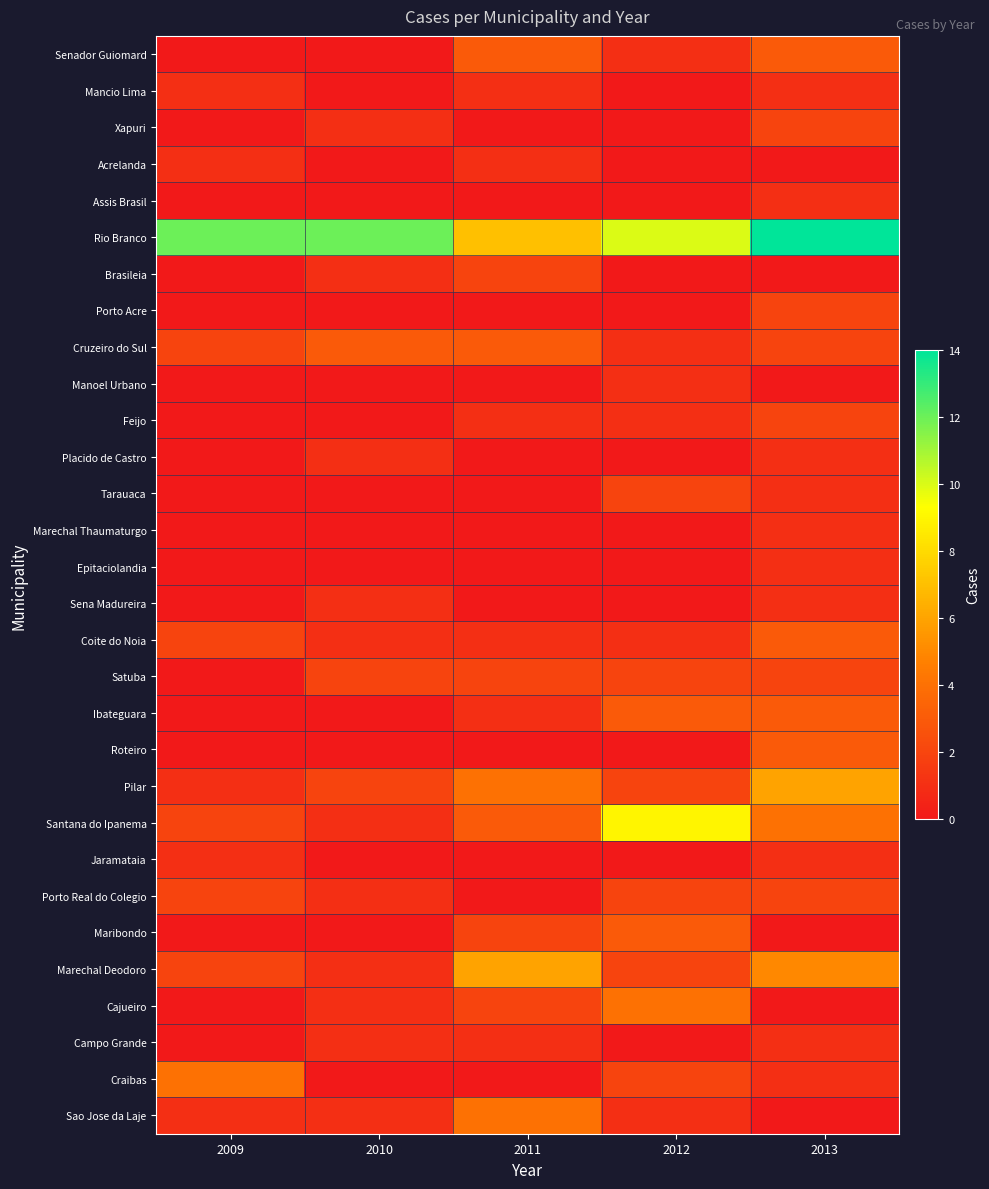

Reading right to left, what are all the values shown in this chart?

Senador Guiomard: 2013=3	2012=1	2011=3	2010=0	2009=0
Mancio Lima: 2013=1	2012=0	2011=1	2010=0	2009=1
Xapuri: 2013=2	2012=0	2011=0	2010=1	2009=0
Acrelanda: 2013=0	2012=0	2011=1	2010=0	2009=1
Assis Brasil: 2013=1	2012=0	2011=0	2010=0	2009=0
Rio Branco: 2013=14	2012=10	2011=7	2010=12	2009=12
Brasileia: 2013=0	2012=0	2011=2	2010=1	2009=0
Porto Acre: 2013=2	2012=0	2011=0	2010=0	2009=0
Cruzeiro do Sul: 2013=2	2012=1	2011=3	2010=3	2009=2
Manoel Urbano: 2013=0	2012=1	2011=0	2010=0	2009=0
Feijo: 2013=2	2012=1	2011=1	2010=0	2009=0
Placido de Castro: 2013=1	2012=0	2011=0	2010=1	2009=0
Tarauaca: 2013=1	2012=2	2011=0	2010=0	2009=0
Marechal Thaumaturgo: 2013=1	2012=0	2011=0	2010=0	2009=0
Epitaciolandia: 2013=1	2012=0	2011=0	2010=0	2009=0
Sena Madureira: 2013=1	2012=0	2011=0	2010=1	2009=0
Coite do Noia: 2013=3	2012=1	2011=1	2010=1	2009=2
Satuba: 2013=2	2012=2	2011=2	2010=2	2009=0
Ibateguara: 2013=3	2012=3	2011=1	2010=0	2009=0
Roteiro: 2013=3	2012=0	2011=0	2010=0	2009=0
Pilar: 2013=6	2012=2	2011=4	2010=2	2009=1
Santana do Ipanema: 2013=4	2012=9	2011=3	2010=1	2009=2
Jaramataia: 2013=1	2012=0	2011=0	2010=0	2009=1
Porto Real do Colegio: 2013=2	2012=2	2011=0	2010=1	2009=2
Maribondo: 2013=0	2012=3	2011=2	2010=0	2009=0
Marechal Deodoro: 2013=5	2012=2	2011=6	2010=1	2009=2
Cajueiro: 2013=0	2012=4	2011=2	2010=1	2009=0
Campo Grande: 2013=1	2012=0	2011=1	2010=1	2009=0
Craibas: 2013=1	2012=2	2011=0	2010=0	2009=4
Sao Jose da Laje: 2013=0	2012=1	2011=4	2010=1	2009=1